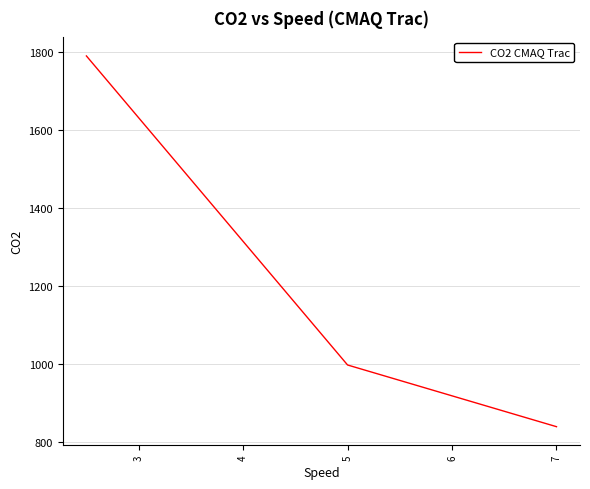

What is the maximum value shown in the chart?

1789.0